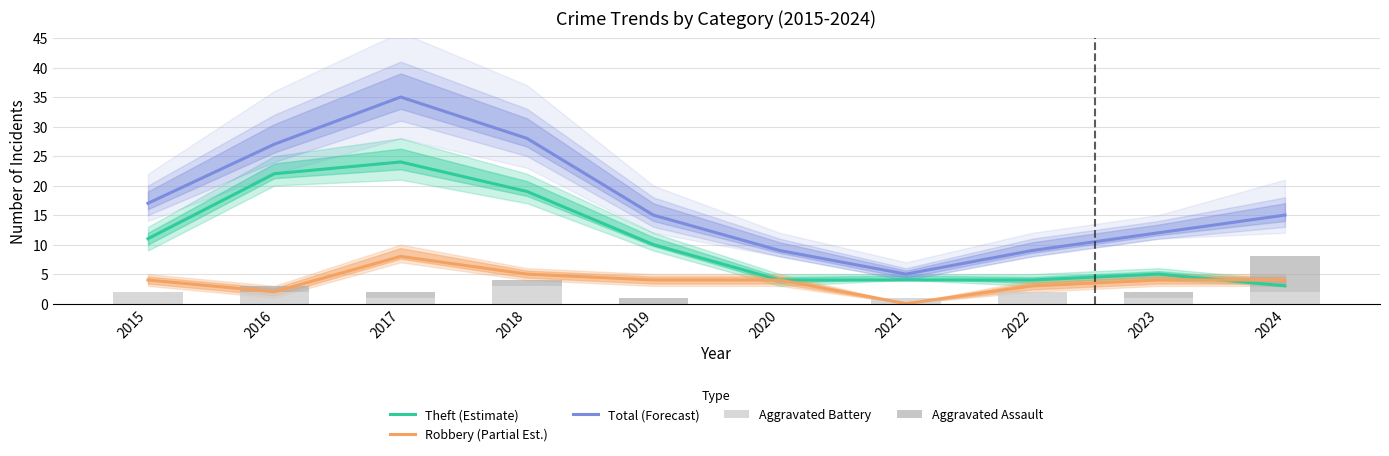

Is the value of Total (Forecast) at 2024 greater than the value of Aggravated Assault at 2022?

Yes